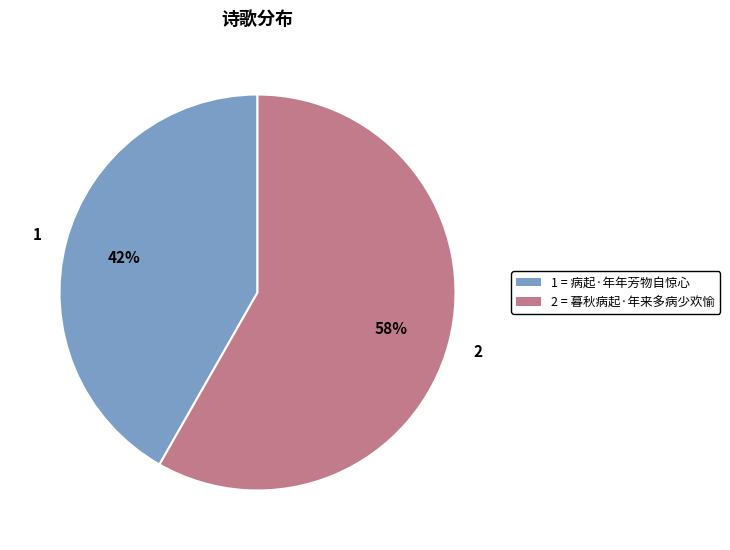

To the nearest percent, what is the difference between the largest and smallest slice percentages?

16%